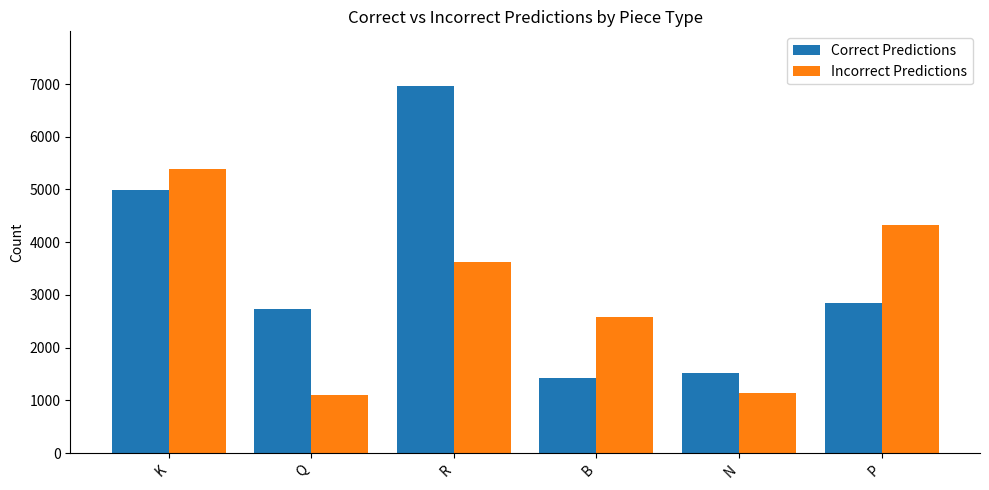

What is the difference between the second highest and minimum values in the Correct Predictions series?

3554